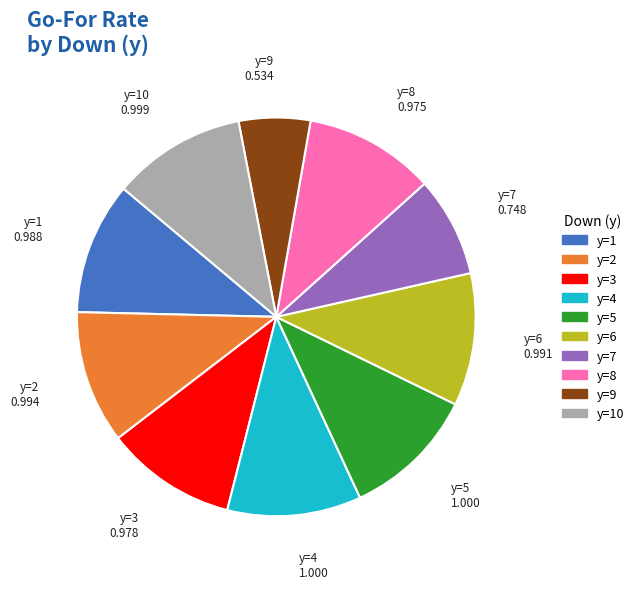

Does any single category account for the majority?

No